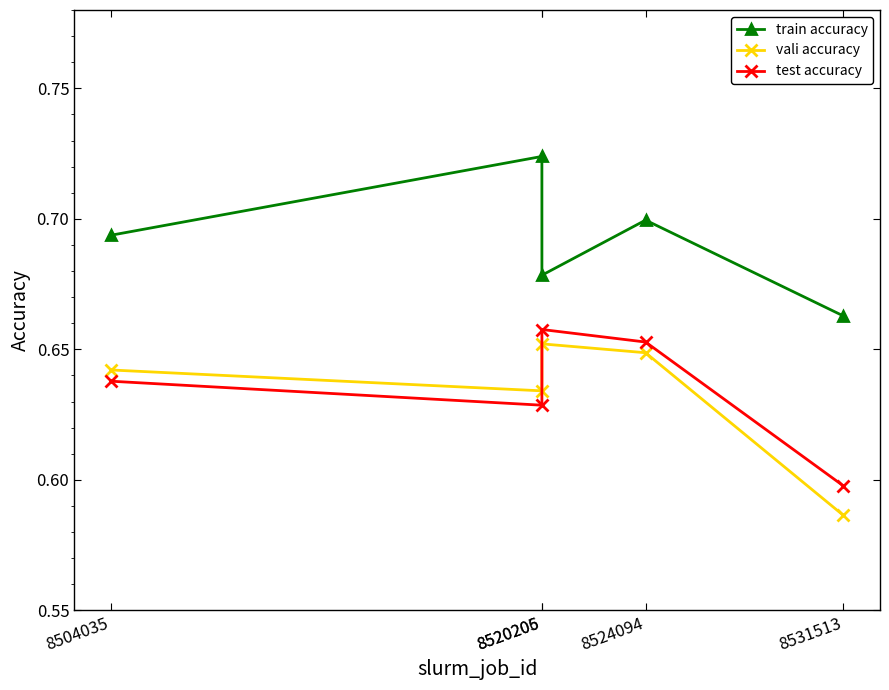

At how many categories does at least one series exceed 0?

5